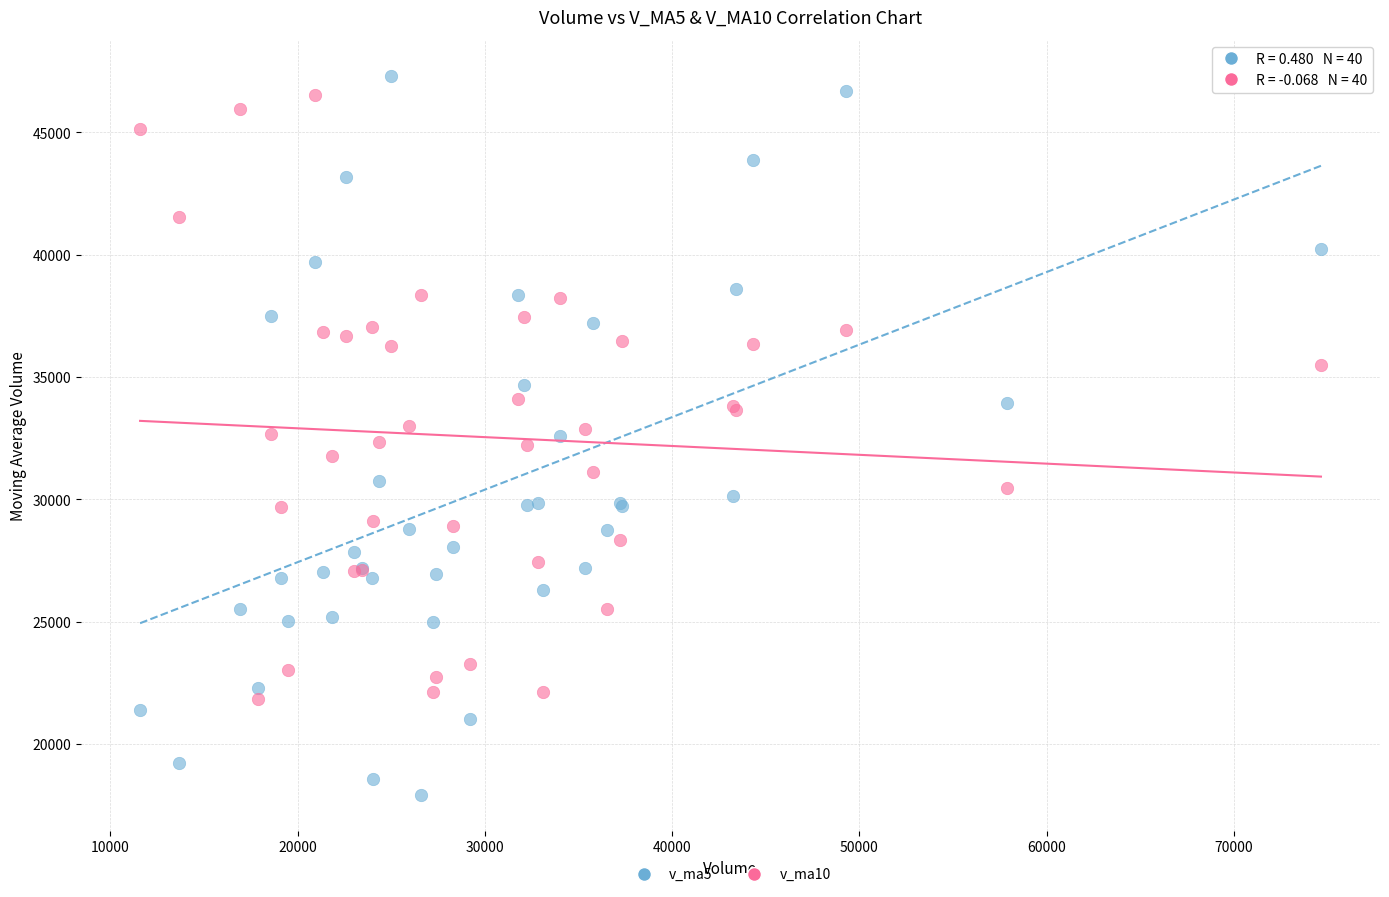

What is the X range (max minus min) for the scatter plot?

63060.0